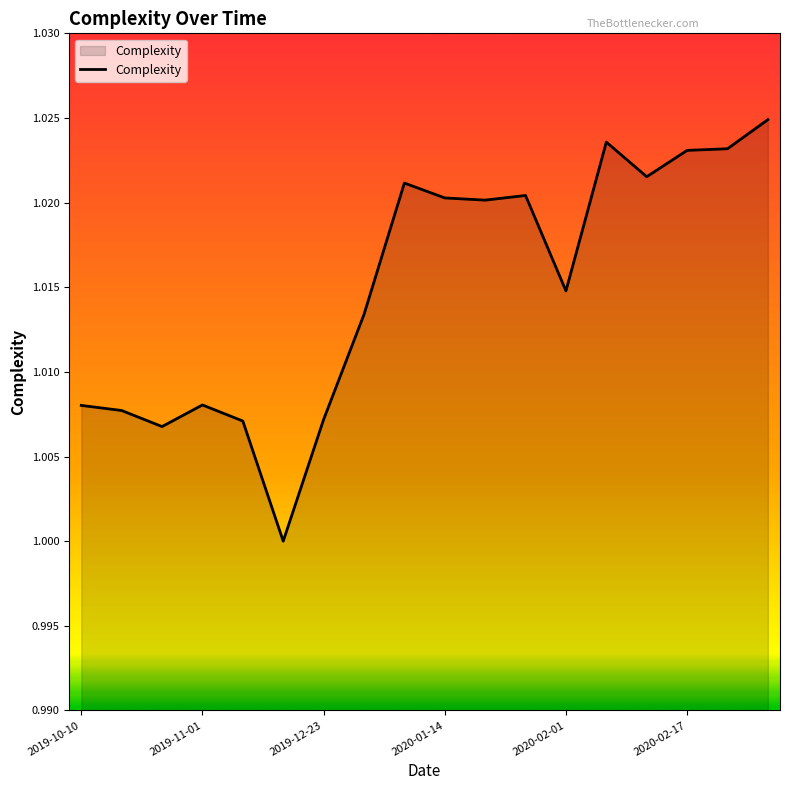

Count the number of categories in the chart.

18